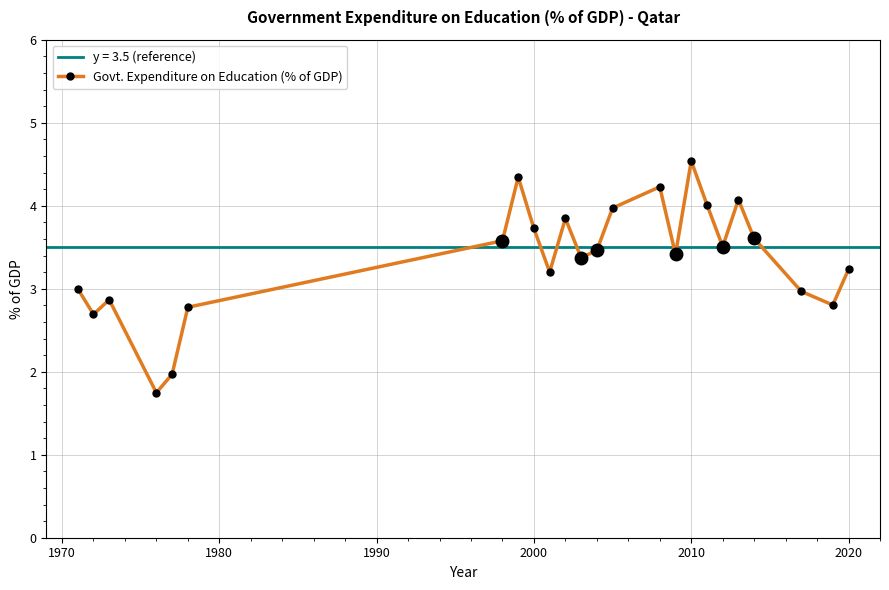

In Govt. Expenditure on Education (% of GDP), how many points are higher than both neighbors (excluding endpoints)?

6